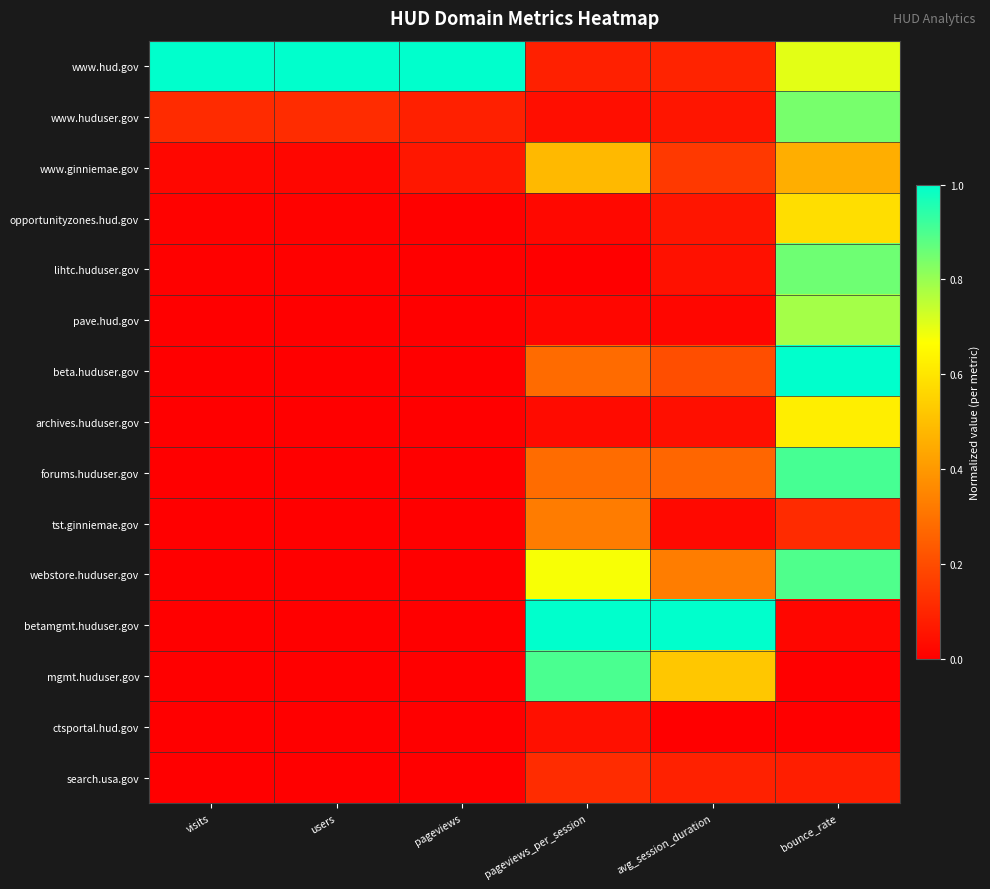

At users, list the series in order from smallest to largest.

mgmt.huduser.gov, betamgmt.huduser.gov, beta.huduser.gov, search.usa.gov, ctsportal.hud.gov, webstore.huduser.gov, forums.huduser.gov, tst.ginniemae.gov, archives.huduser.gov, pave.hud.gov, lihtc.huduser.gov, opportunityzones.hud.gov, www.ginniemae.gov, www.huduser.gov, www.hud.gov